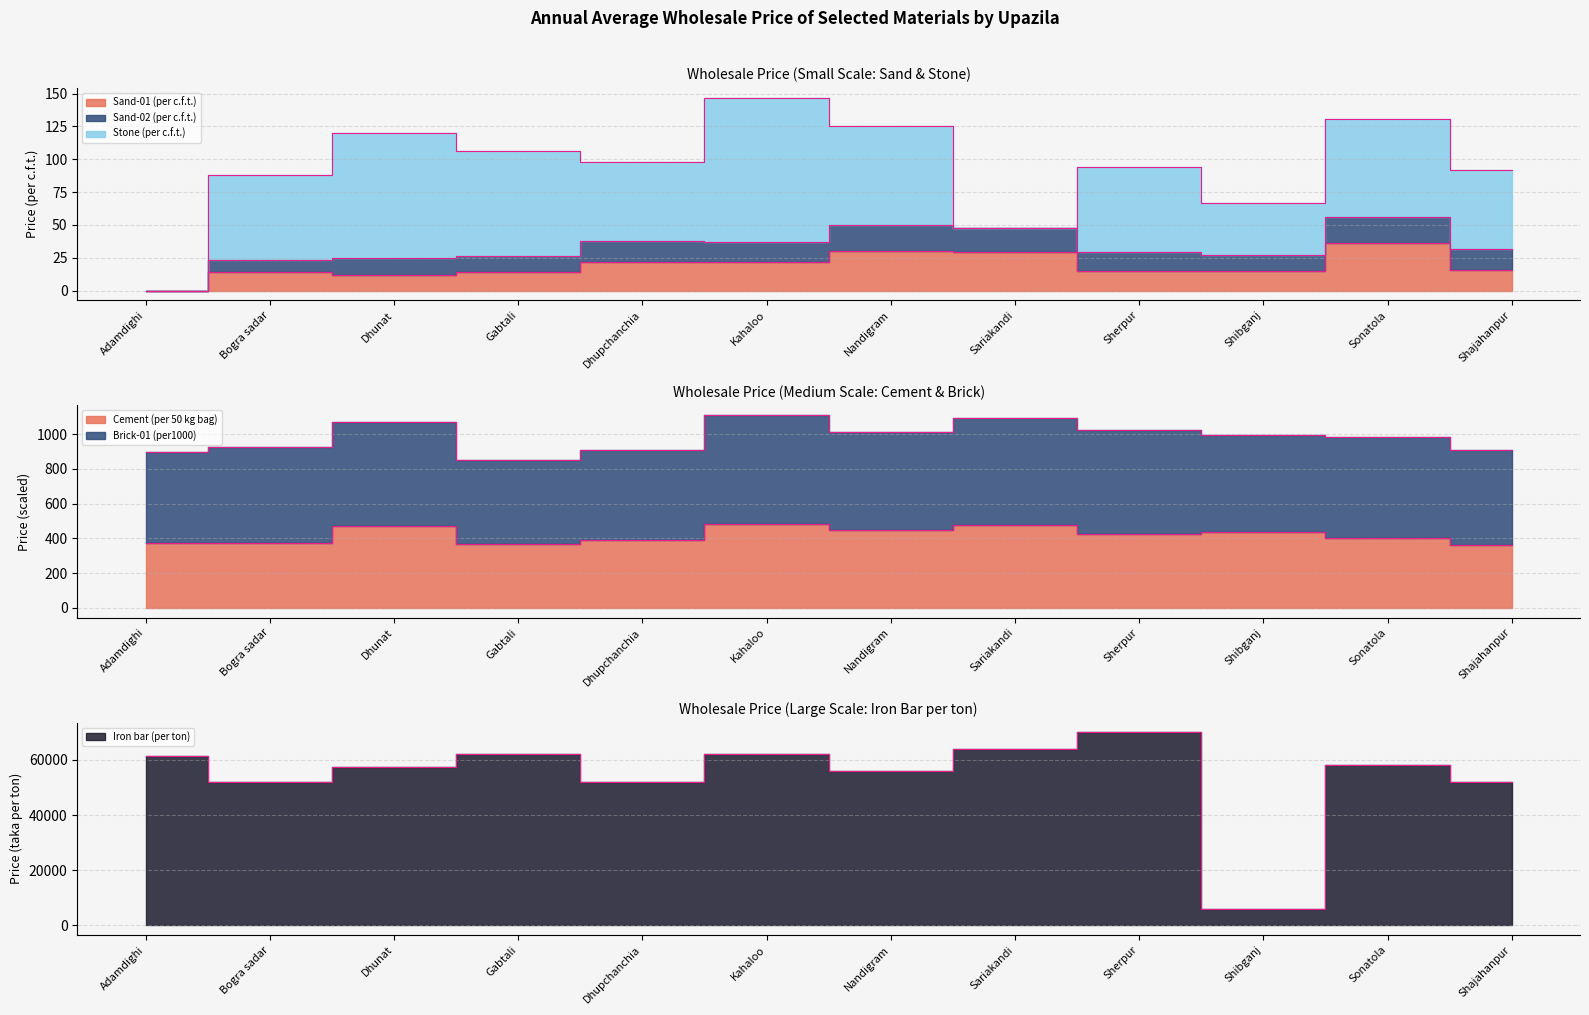

How many values in the Cement (per 50 kg bag) series are below 425?

6